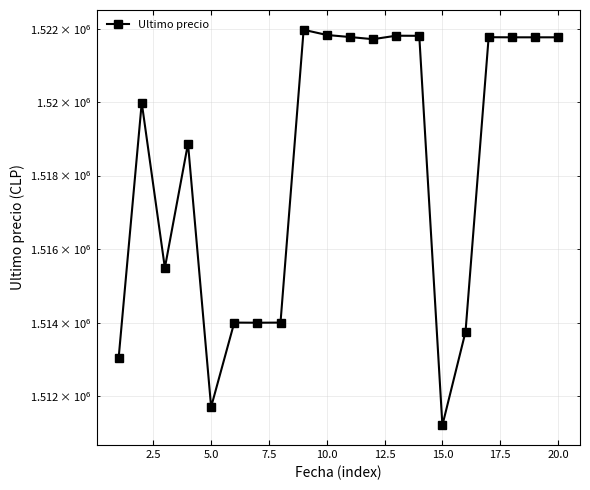

How many interior local peaks (higher than both neighbors) does the data have?

6